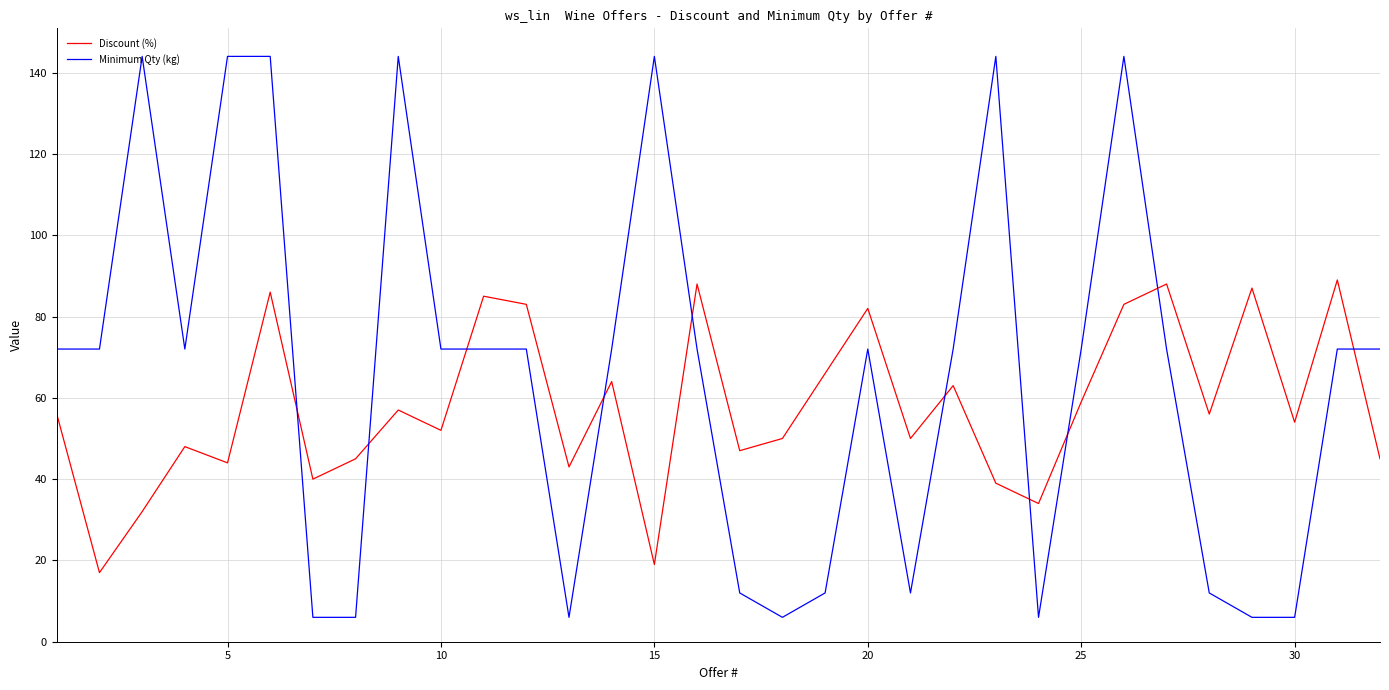

What is the difference between the maximum and minimum values in the Discount (%) series?

72